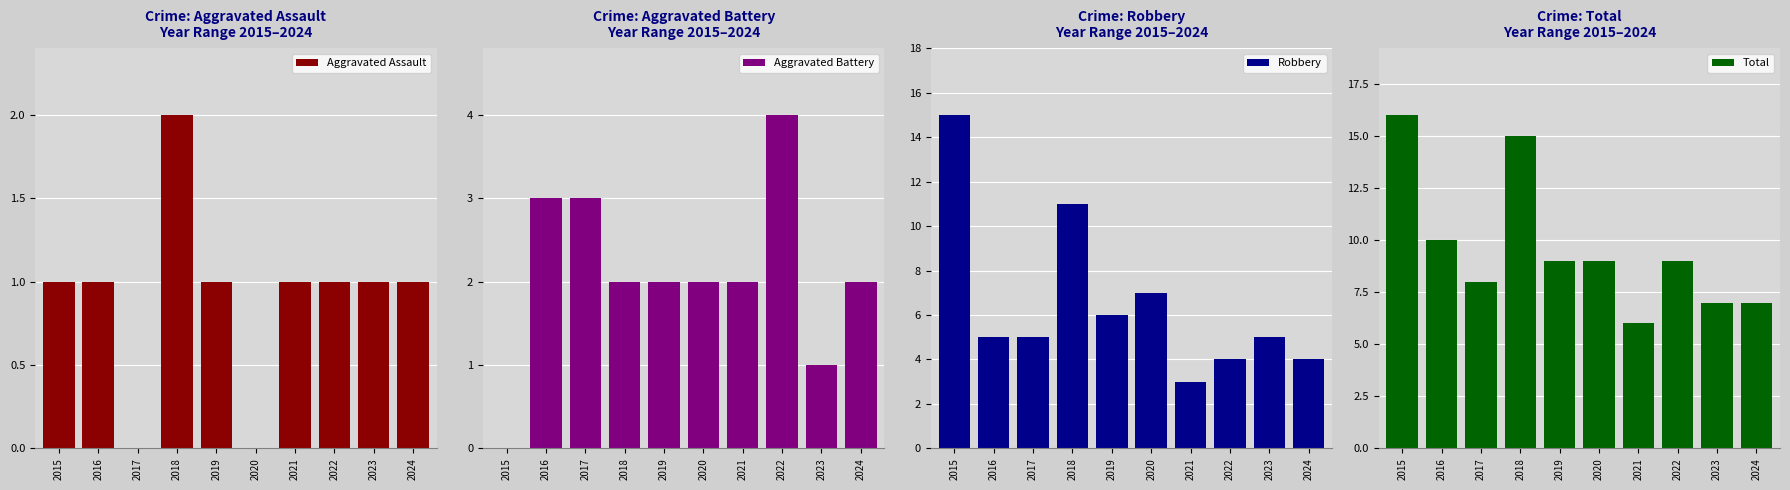

True or false: Robbery has a value of 1 at 2016.

False